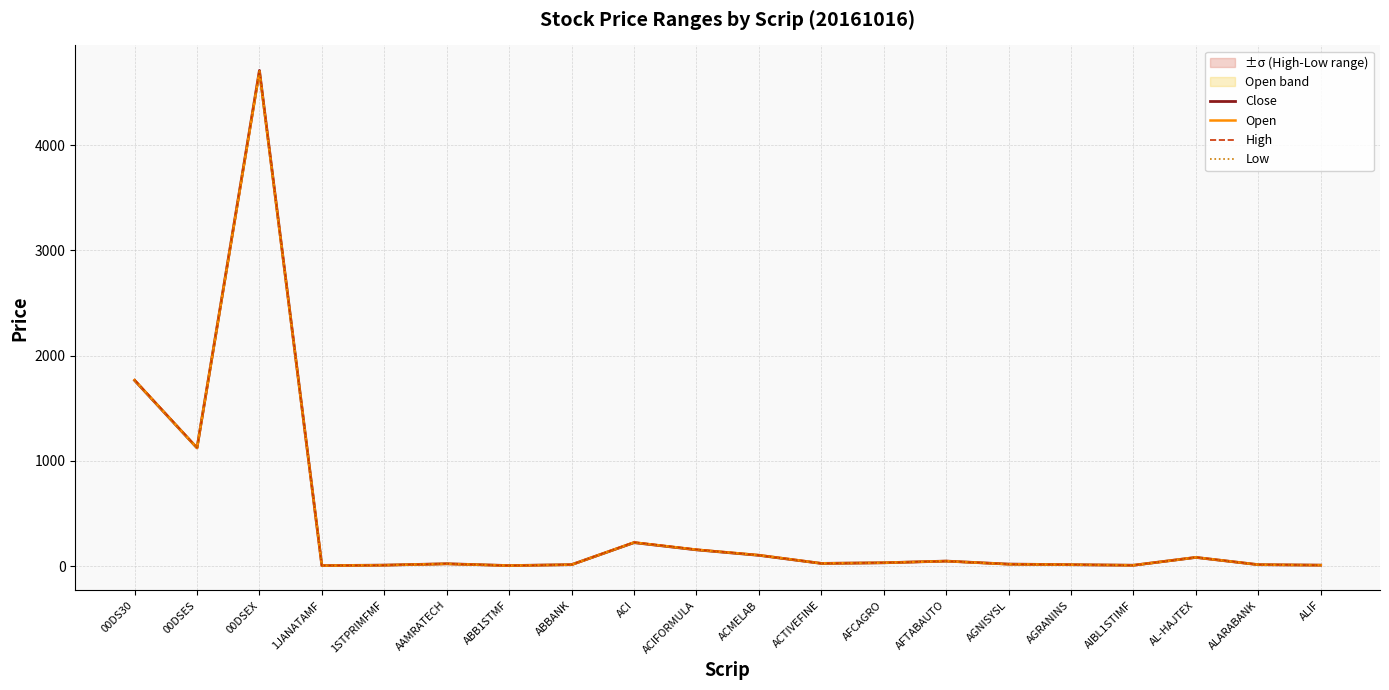

What is the sum of all High values?

8410.5